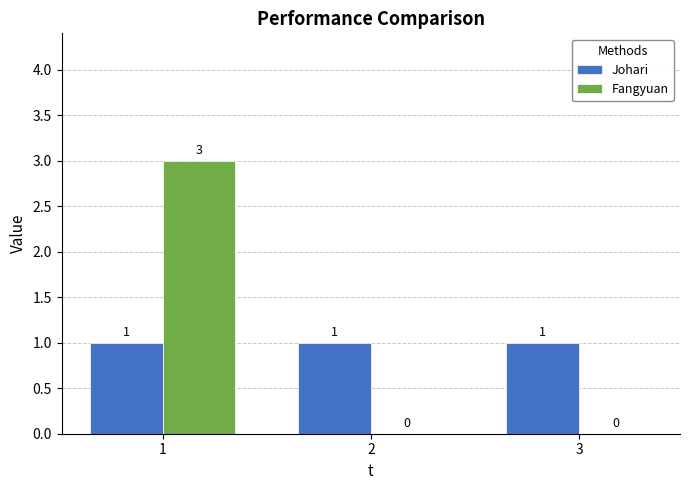

How many series are shown in this chart?

2